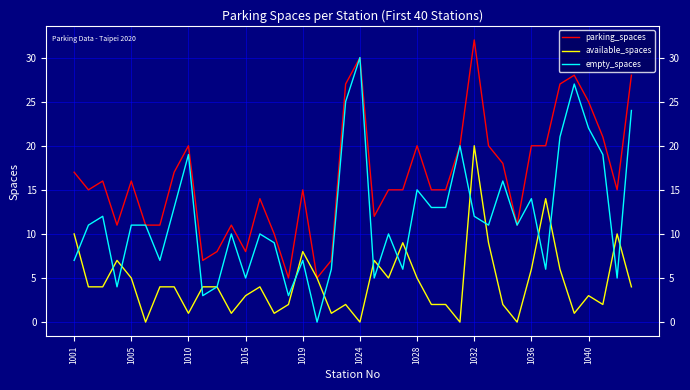

What are all the series names shown in the legend?

parking_spaces, available_spaces, empty_spaces